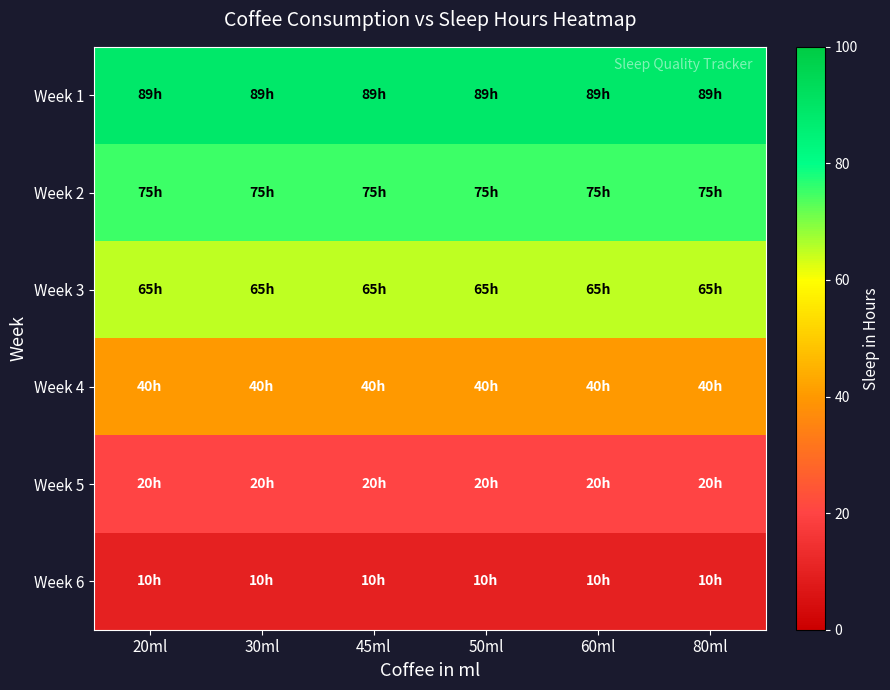

What is the greatest value displayed?

89